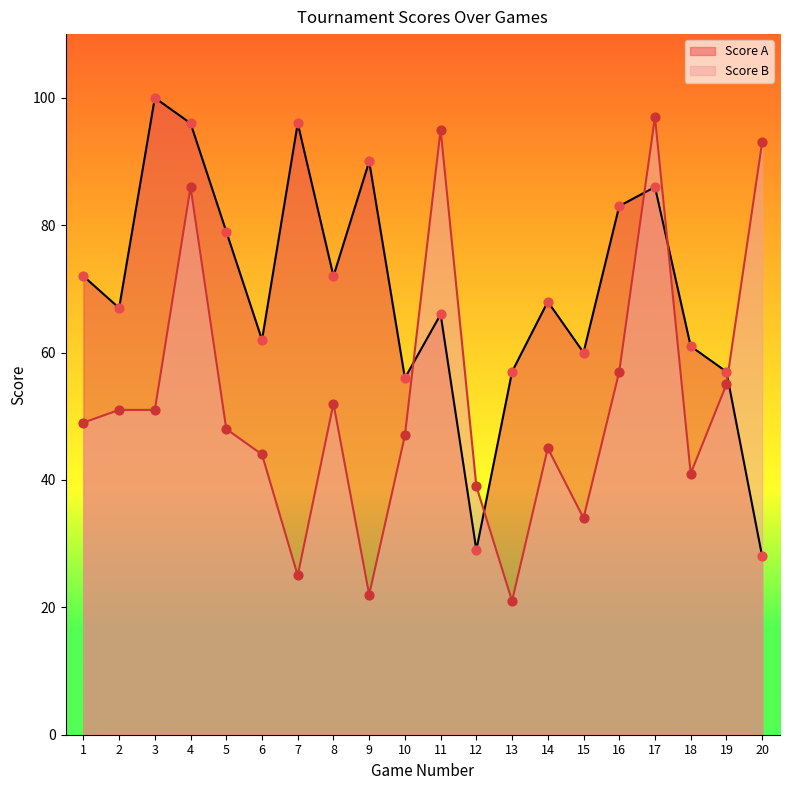

Is the value of Score B at 18 greater than the value of Score A at 20?

Yes